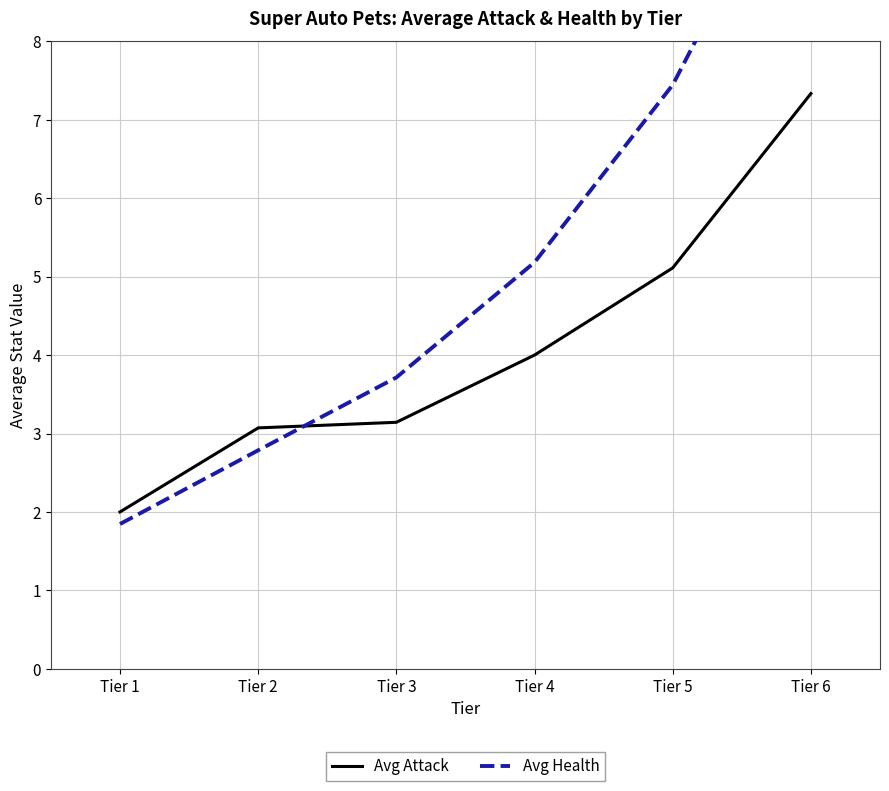

How many lines are shown in the chart?

2